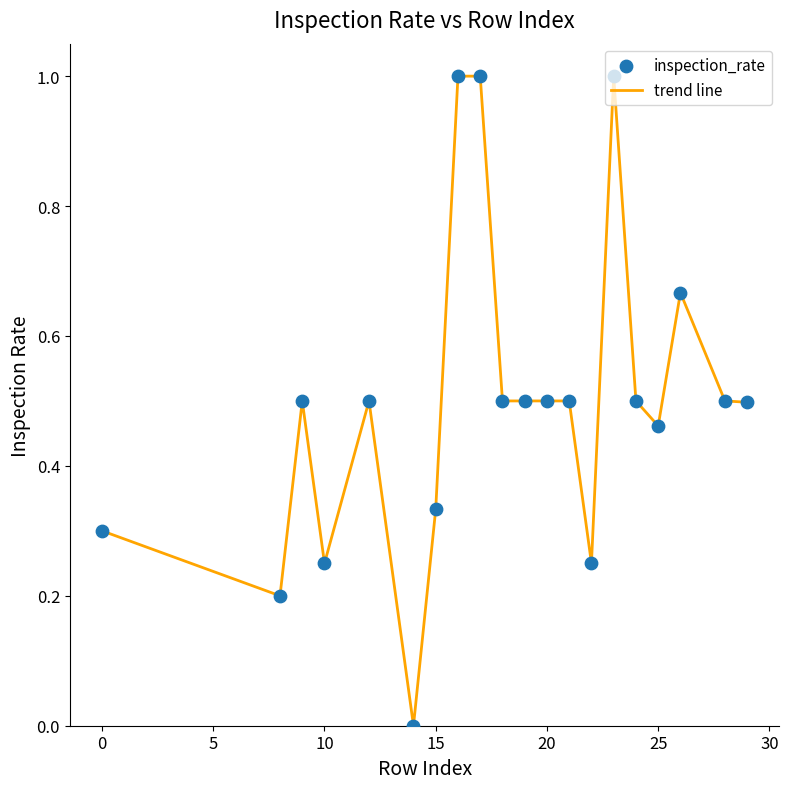

What is the difference between the maximum and minimum values?

1.0